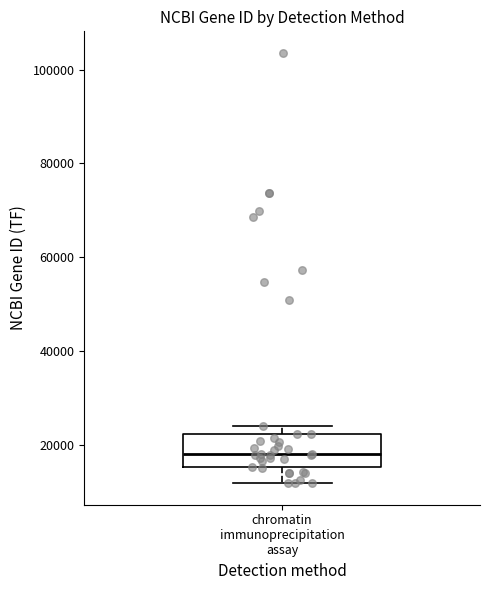

Where is the lower edge of the box for chromatin immunoprecipitation assay on the y-axis? The values are not printed on the chart, so give them approximately, as read against the axis.

16000